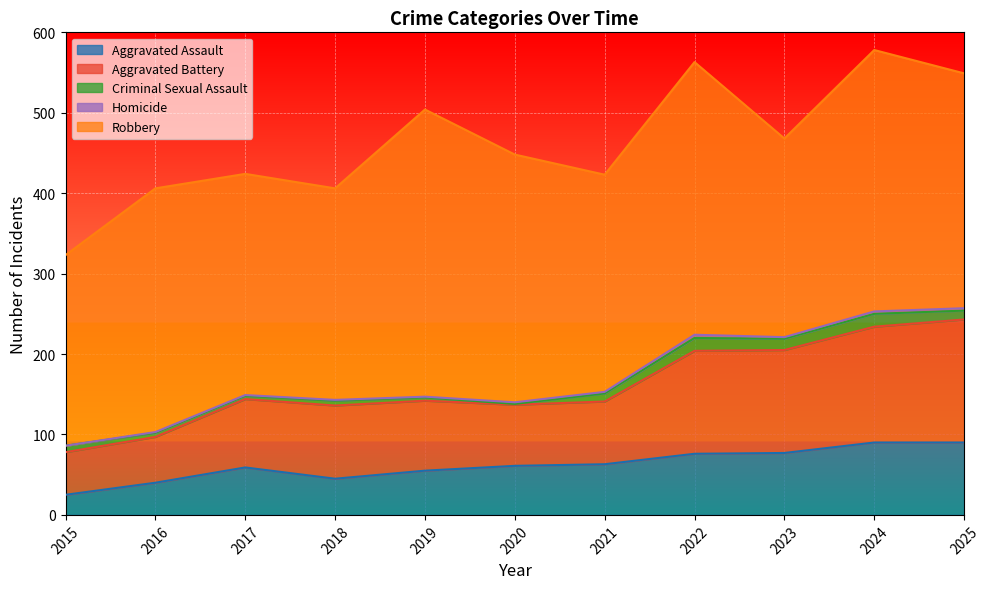

At which label is Robbery closest to 297?

2025